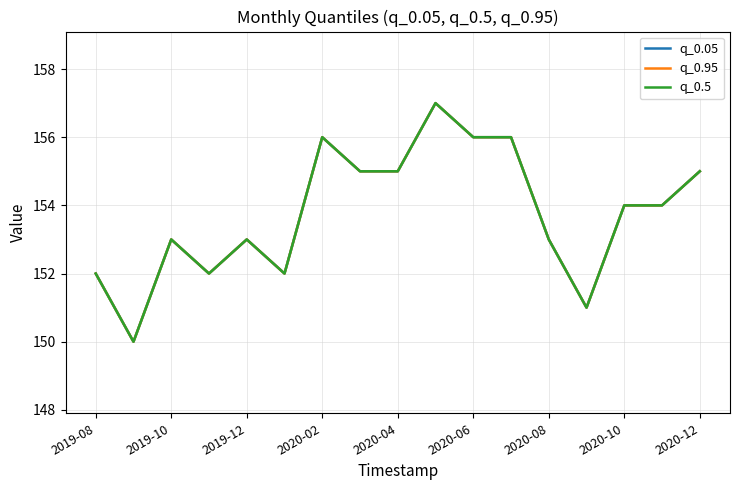

Is this an area chart (filled region under the line)?

No